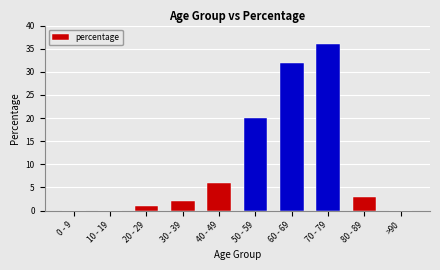

Reading left to right, extract all data points from this chart.

0 - 9=0	10 - 19=0	20 - 29=1	30 - 39=2	40 - 49=6	50 - 59=20	60 - 69=32	70 - 79=36	80 - 89=3	>90=0